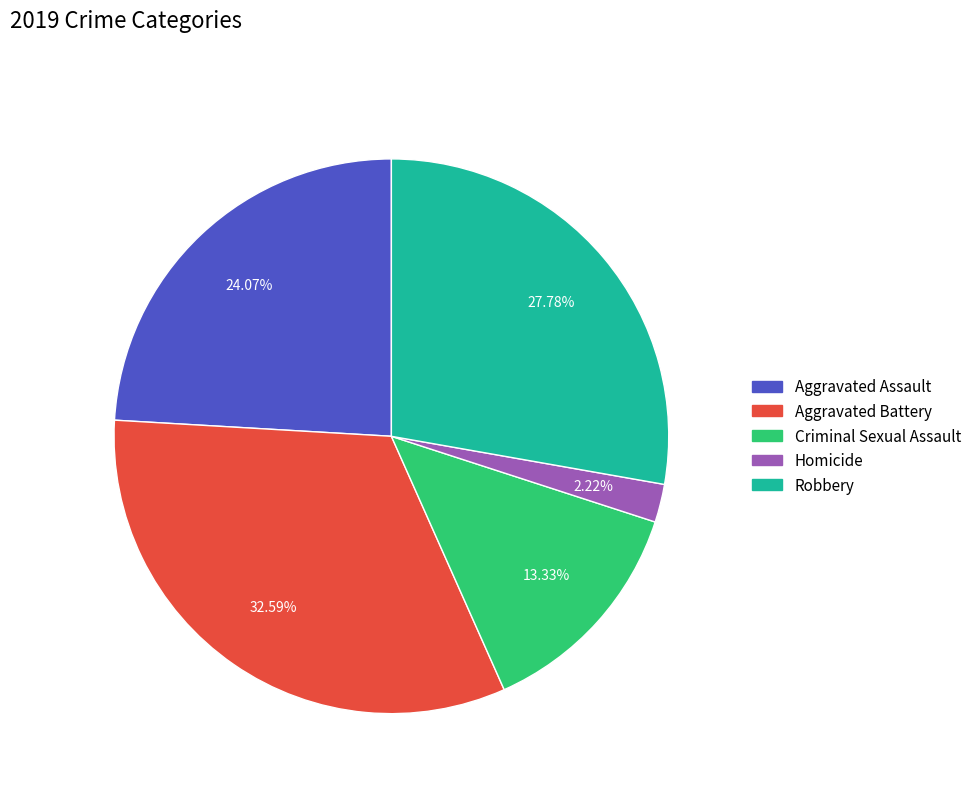

To the nearest percent, what is the combined percentage of Criminal Sexual Assault and Aggravated Battery?

46%